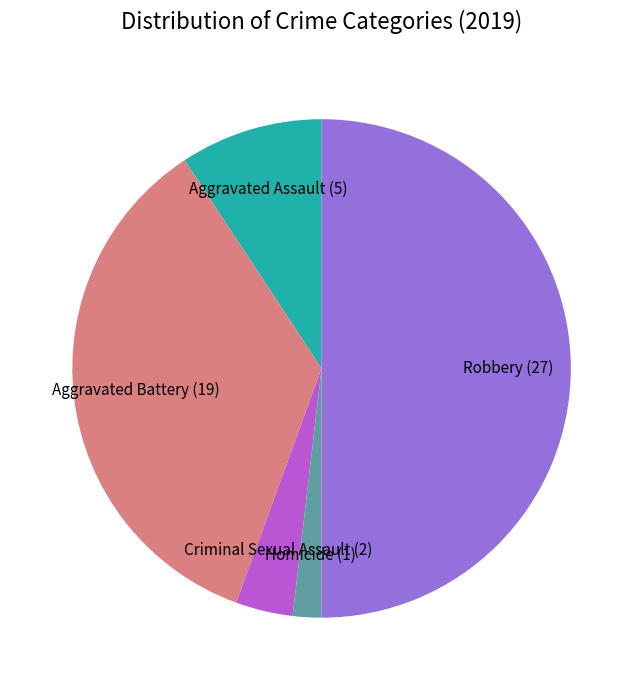

How many segments does this pie chart have?

5